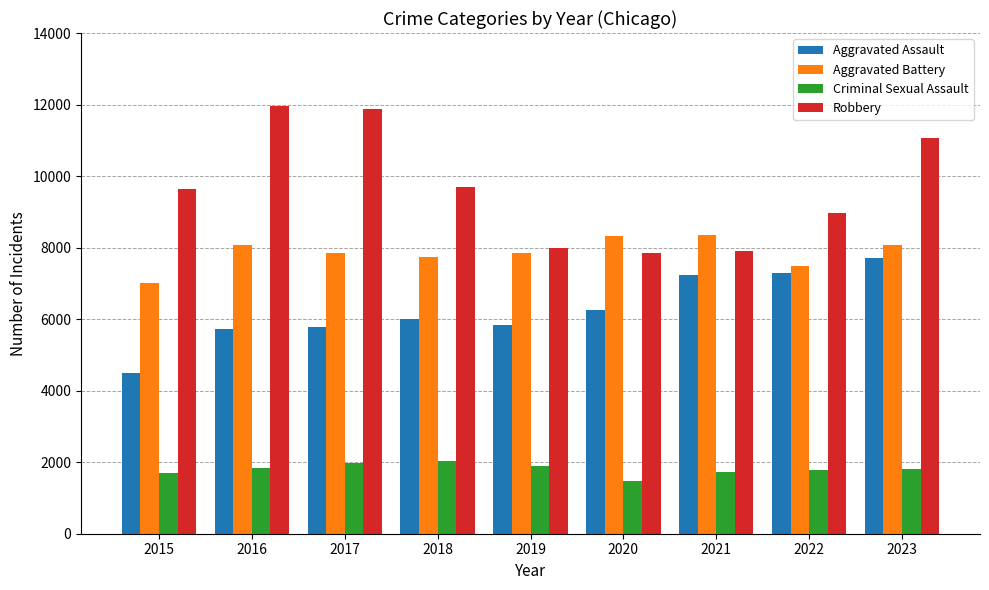

Between 2019 and 2021, which series saw the biggest shift?

Aggravated Assault